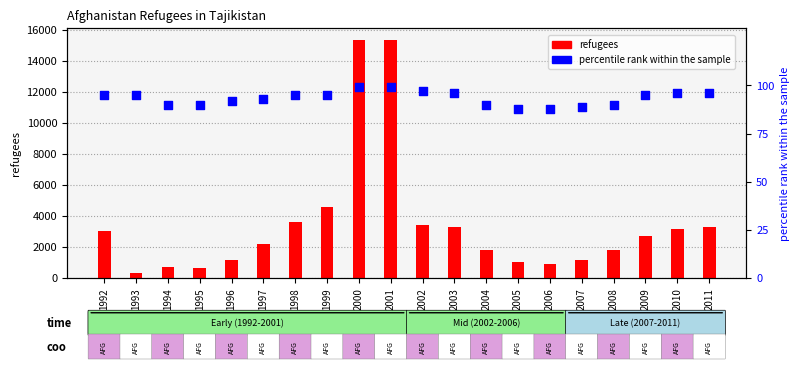

Which series contains the highest Y value?

refugees